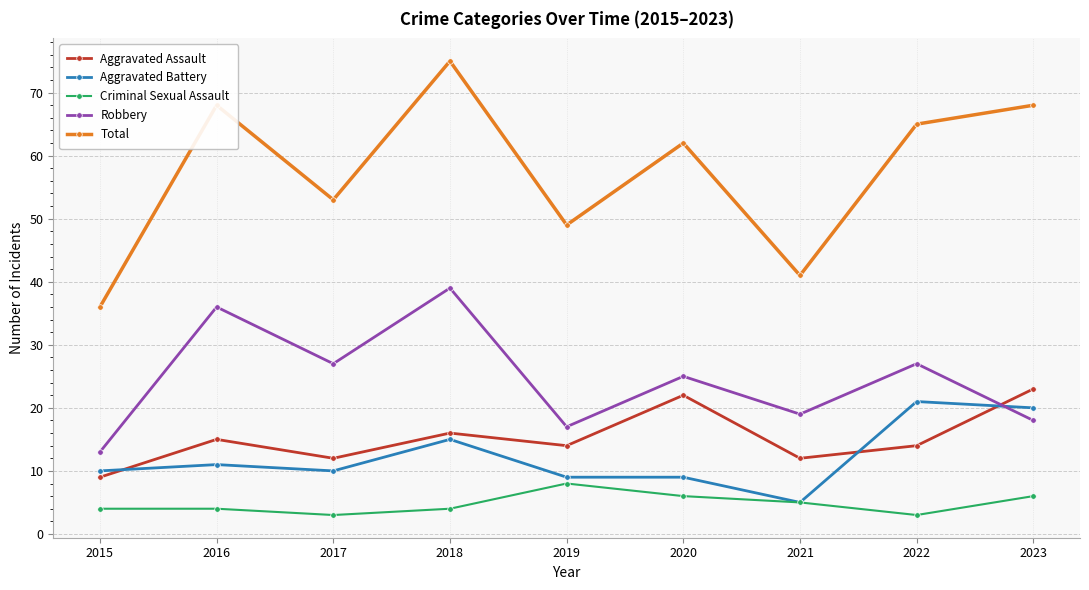

What is the difference between the maximum and minimum values in the Aggravated Battery series?

16